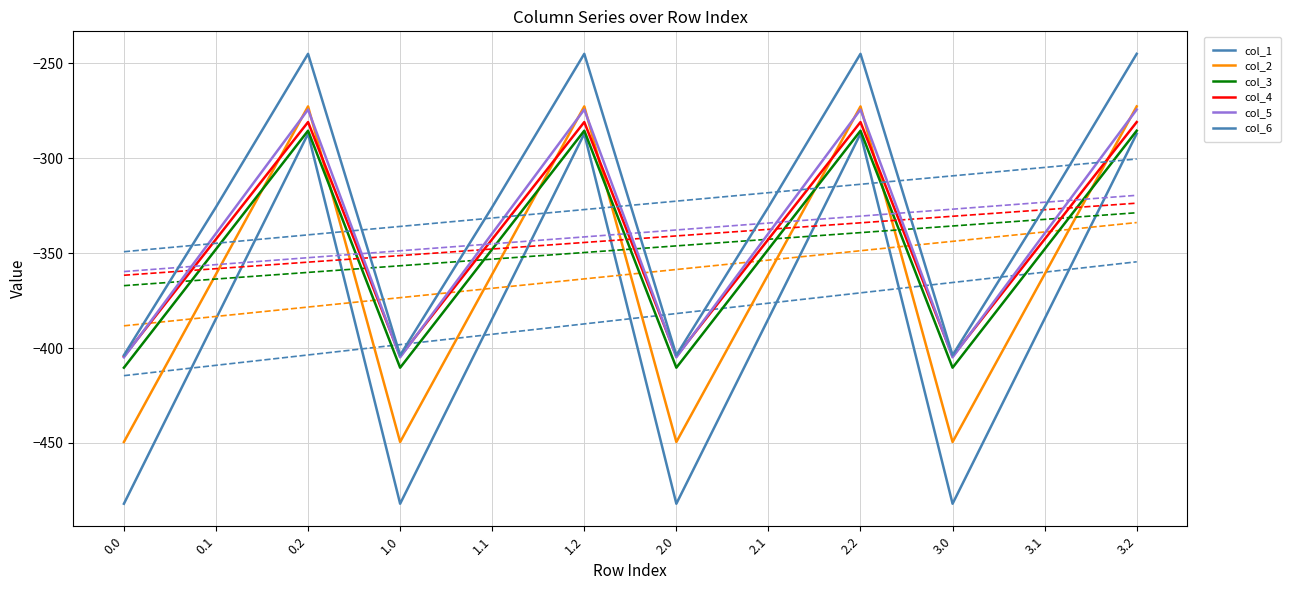

What is the sum of the col_3 values at 2.1 and 2.2?

-633.5